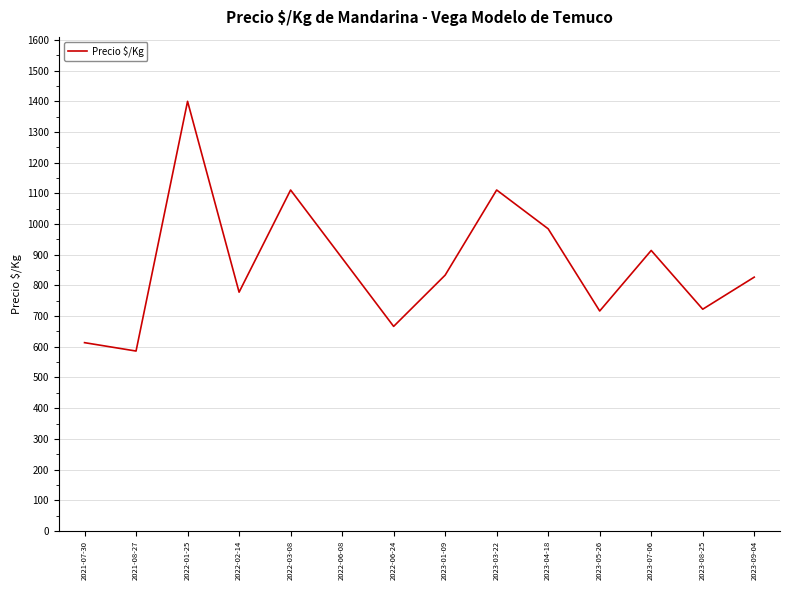

Which has a higher value, 2022-06-08 or 2023-07-06?

2023-07-06